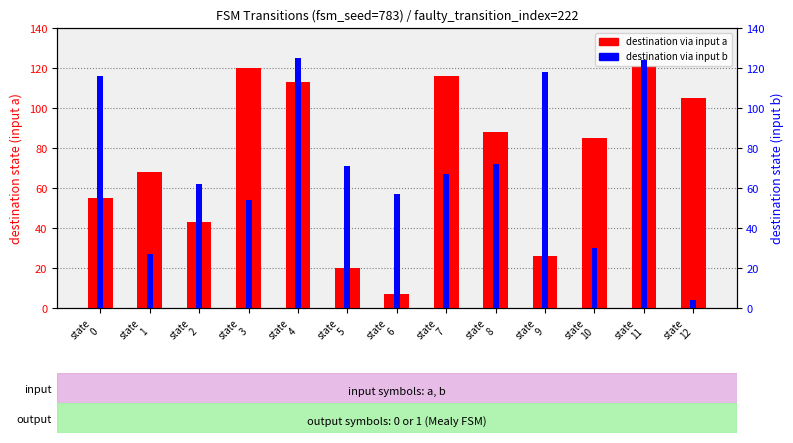

List the labels in order of destination via input a value, smallest first.

state
6, state
5, state
9, state
2, state
0, state
1, state
10, state
8, state
12, state
4, state
7, state
3, state
11